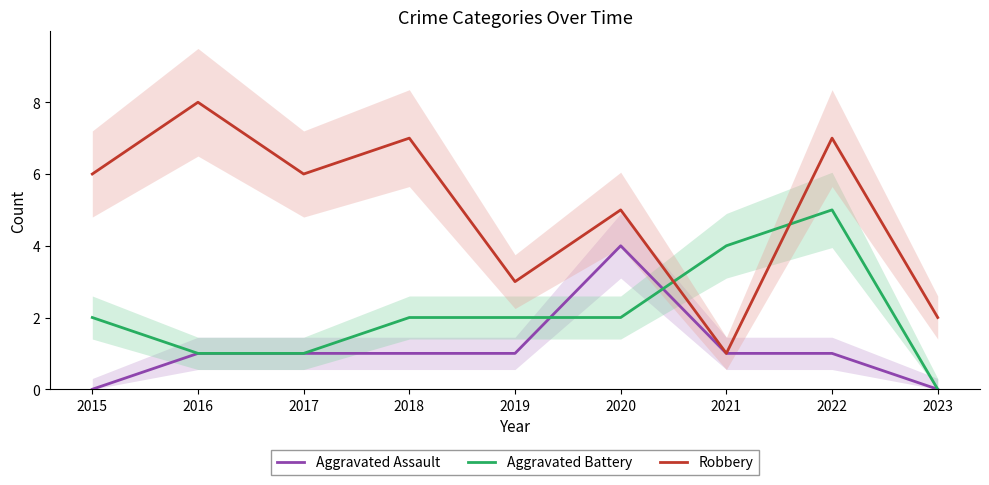

What is the minimum value for Robbery?

1